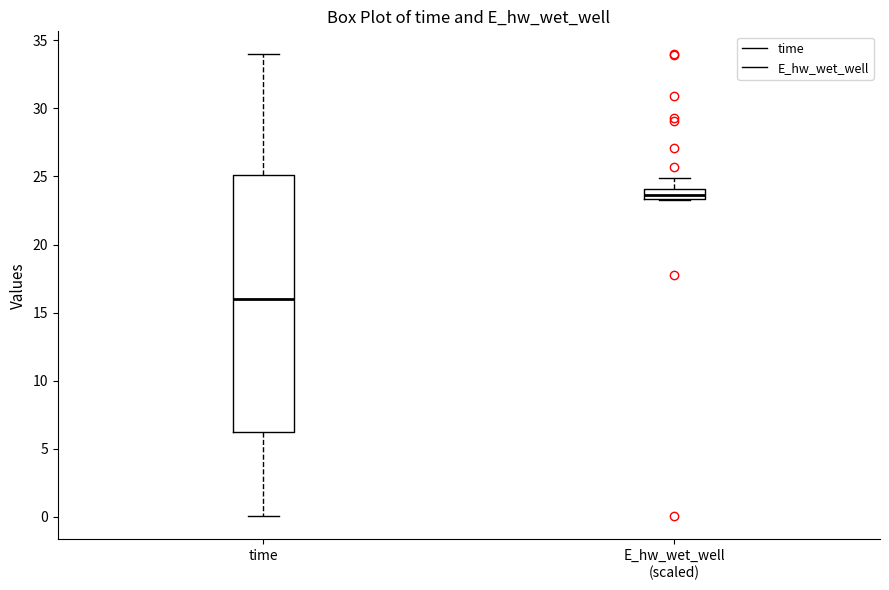

Which box has the highest median line?

E_hw_wet_well (scaled)